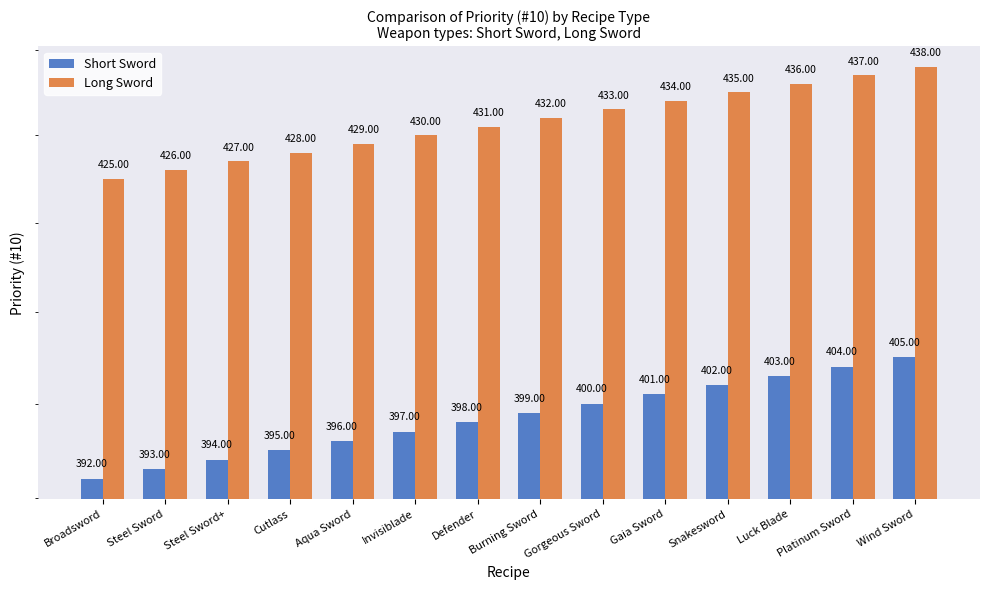

How many series are shown in this chart?

2